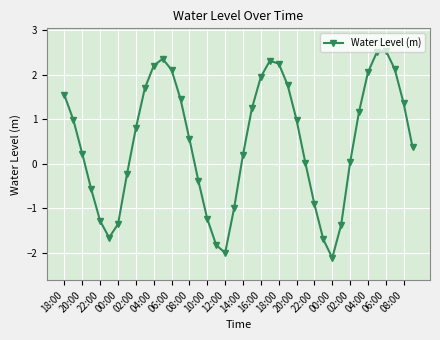

What is the average value?

0.5